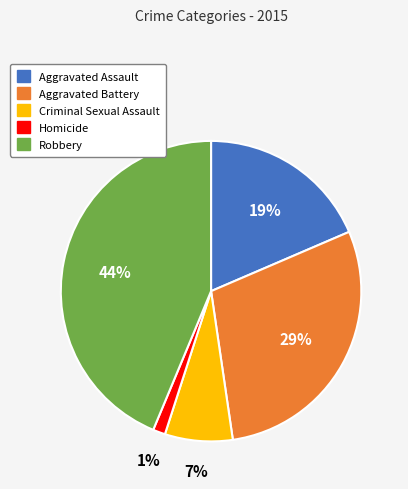

Which category has the smallest portion of the pie?

Homicide